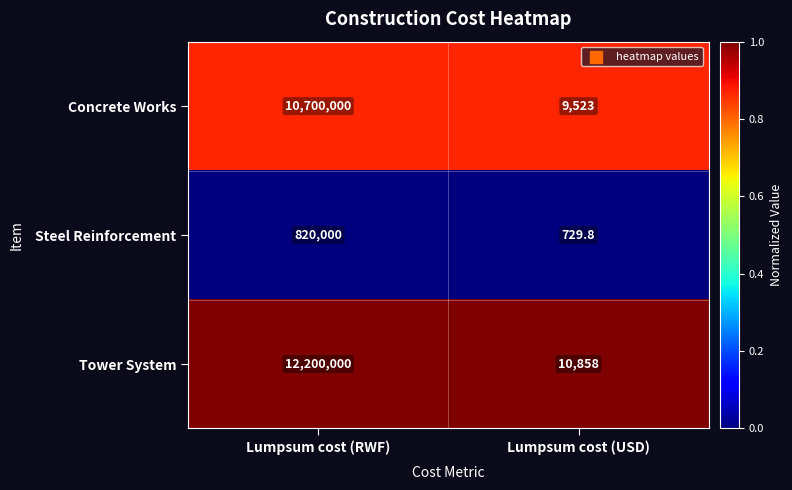

Reading right to left, extract all data points from this chart.

Concrete Works: Lumpsum cost (USD)=9523.0	Lumpsum cost (RWF)=10700000.0
Steel Reinforcement: Lumpsum cost (USD)=729.8	Lumpsum cost (RWF)=820000.0
Tower System: Lumpsum cost (USD)=10858.0	Lumpsum cost (RWF)=12200000.0